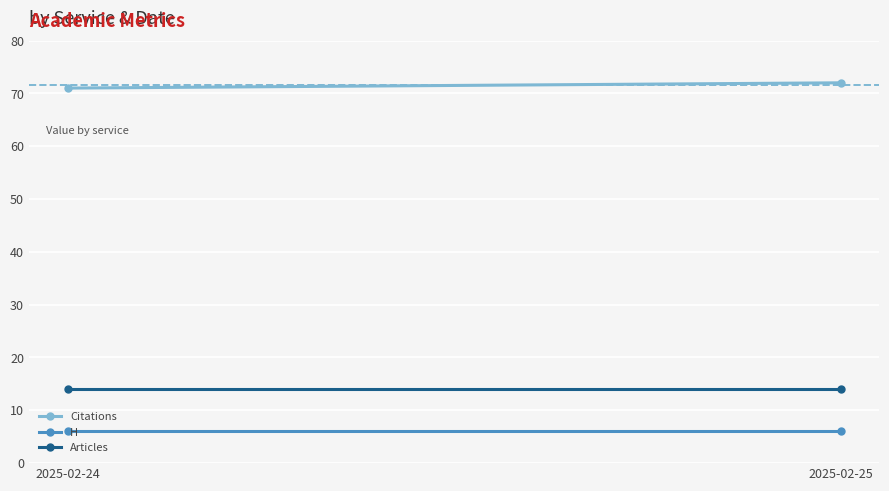

Reading left to right, transcribe all the data shown in this chart.

Citations: 2025-02-24=71	2025-02-25=72
H: 2025-02-24=6	2025-02-25=6
Articles: 2025-02-24=14	2025-02-25=14